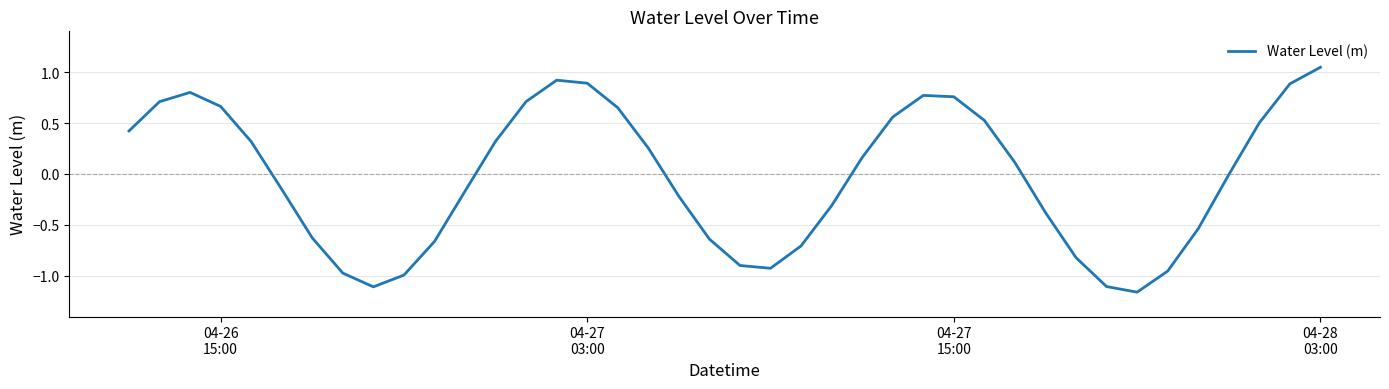

What is the difference between the maximum and minimum values?

2.2